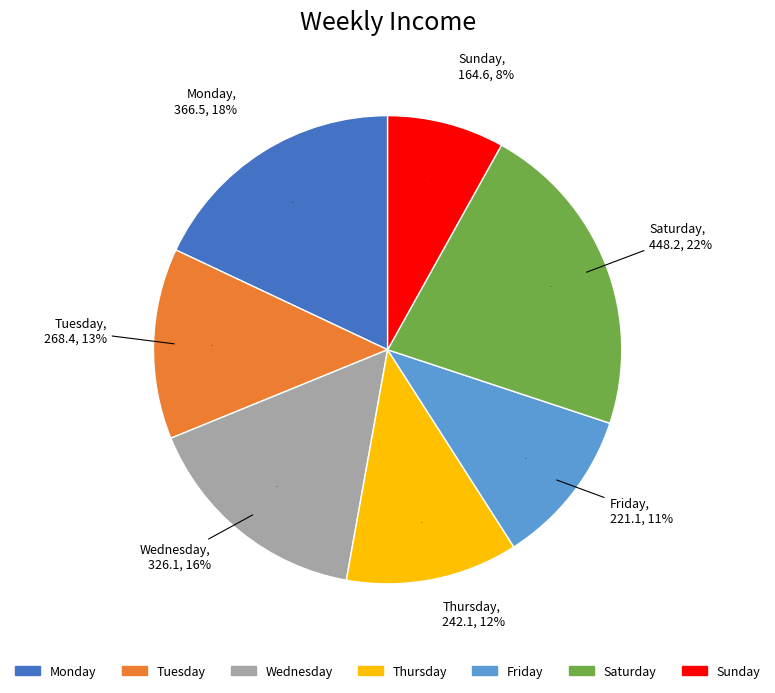

How much of the chart is everything except Saturday?

78.0%